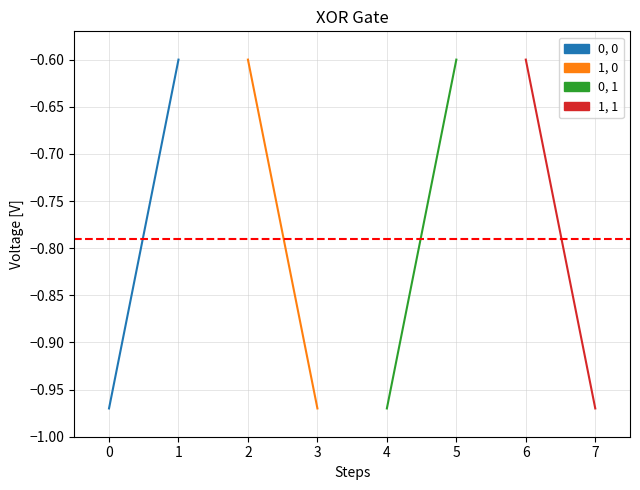

Rank the series at 0 from lowest to highest value.

0, 0, 0, 1, 1, 0, 1, 1